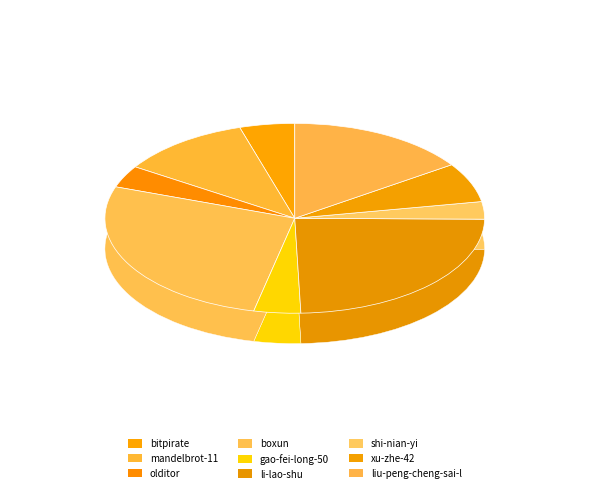

What is the change in value from boxun to li-lao-shu?

-36581